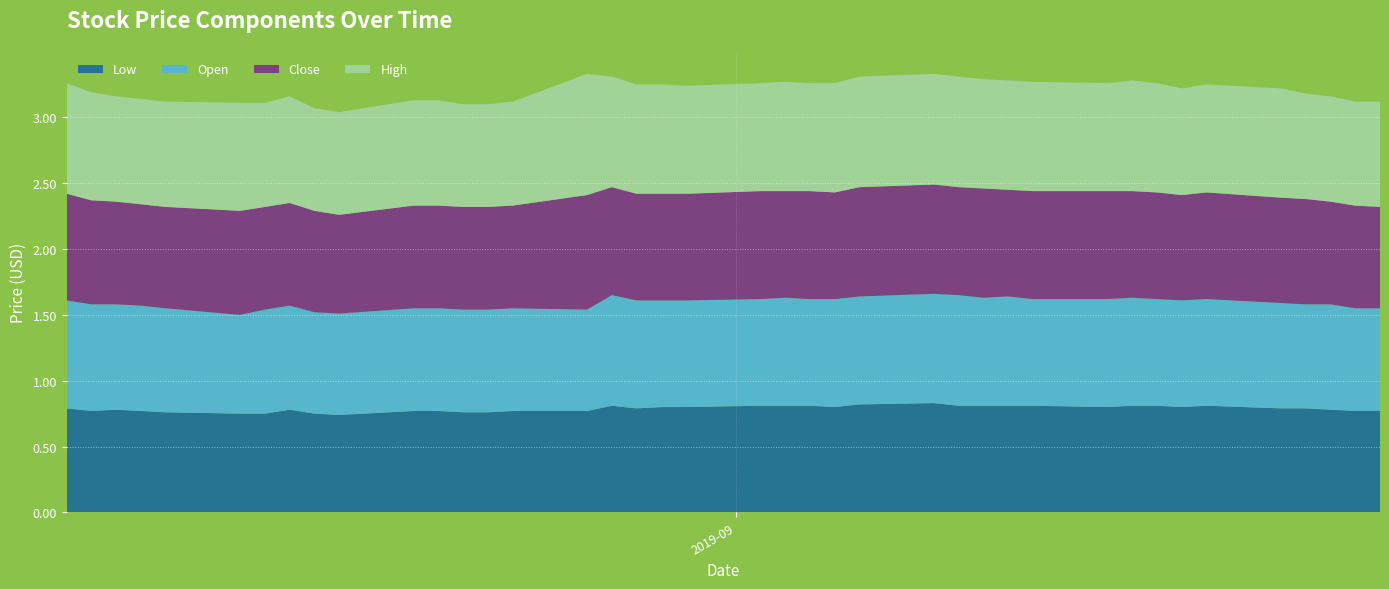

Reading left to right, transcribe all the data shown in this chart.

Low: 0.8	0.8	0.8	0.8	0.8	0.8	0.8	0.8	0.8	0.7	0.8	0.8	0.8	0.8	0.8	0.8	0.8	0.8	0.8	0.8	0.8	0.8	0.8	0.8	0.8	0.8	0.8	0.8	0.8	0.8	0.8	0.8	0.8	0.8	0.8	0.8	0.8	0.8	0.8	0.8
Open: 0.8	0.8	0.8	0.8	0.8	0.8	0.8	0.8	0.8	0.8	0.8	0.8	0.8	0.8	0.8	0.8	0.8	0.8	0.8	0.8	0.8	0.8	0.8	0.8	0.8	0.8	0.8	0.8	0.8	0.8	0.8	0.8	0.8	0.8	0.8	0.8	0.8	0.8	0.8	0.8
Close: 0.8	0.8	0.8	0.8	0.8	0.8	0.8	0.8	0.8	0.8	0.8	0.8	0.8	0.8	0.8	0.9	0.8	0.8	0.8	0.8	0.8	0.8	0.8	0.8	0.8	0.8	0.8	0.8	0.8	0.8	0.8	0.8	0.8	0.8	0.8	0.8	0.8	0.8	0.8	0.8
High: 0.8	0.8	0.8	0.8	0.8	0.8	0.8	0.8	0.8	0.8	0.8	0.8	0.8	0.8	0.8	0.9	0.8	0.8	0.8	0.8	0.8	0.8	0.8	0.8	0.8	0.8	0.8	0.8	0.8	0.8	0.8	0.8	0.8	0.8	0.8	0.8	0.8	0.8	0.8	0.8